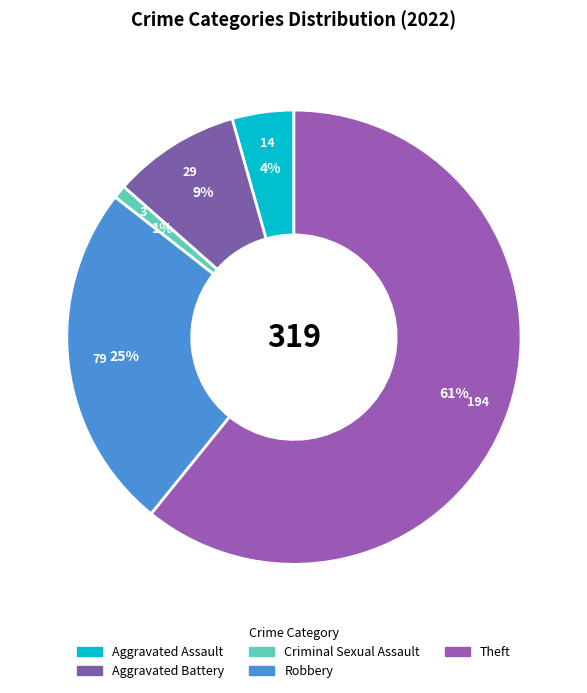

Combined, what portion of the pie is Robbery and Aggravated Battery?

33.9%